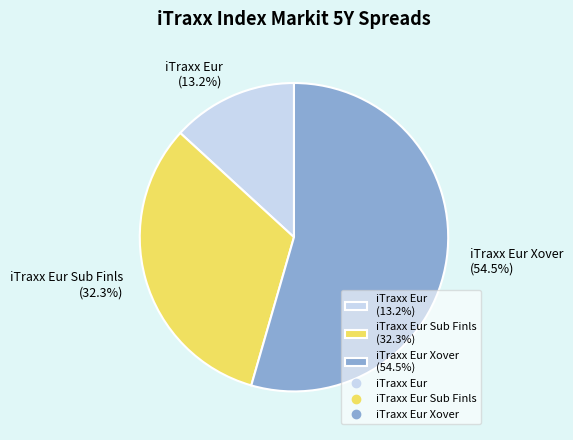

Do iTraxx Eur (13.2%) and iTraxx Eur Sub Finls (32.3%) together represent more than half of the pie?

No